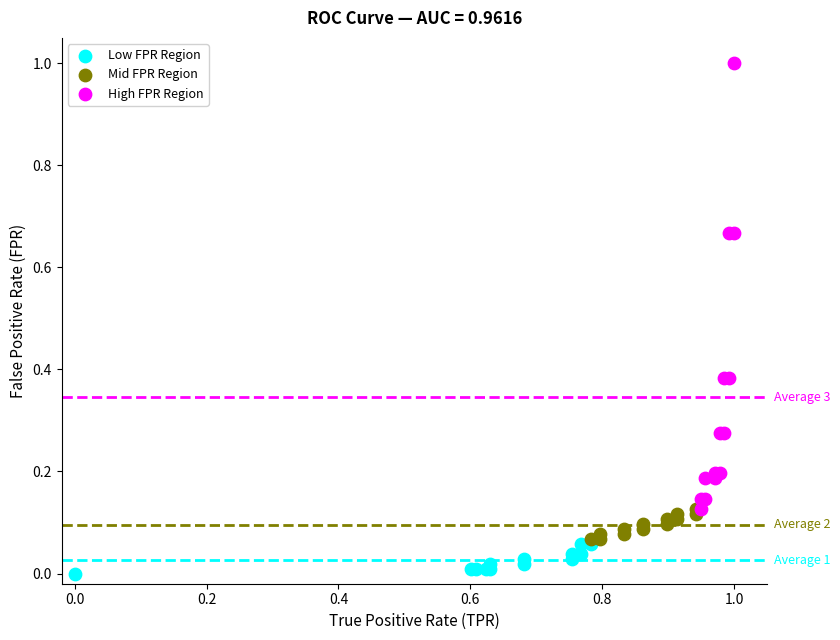

Which series has the widest spread of Y values?

High FPR Region